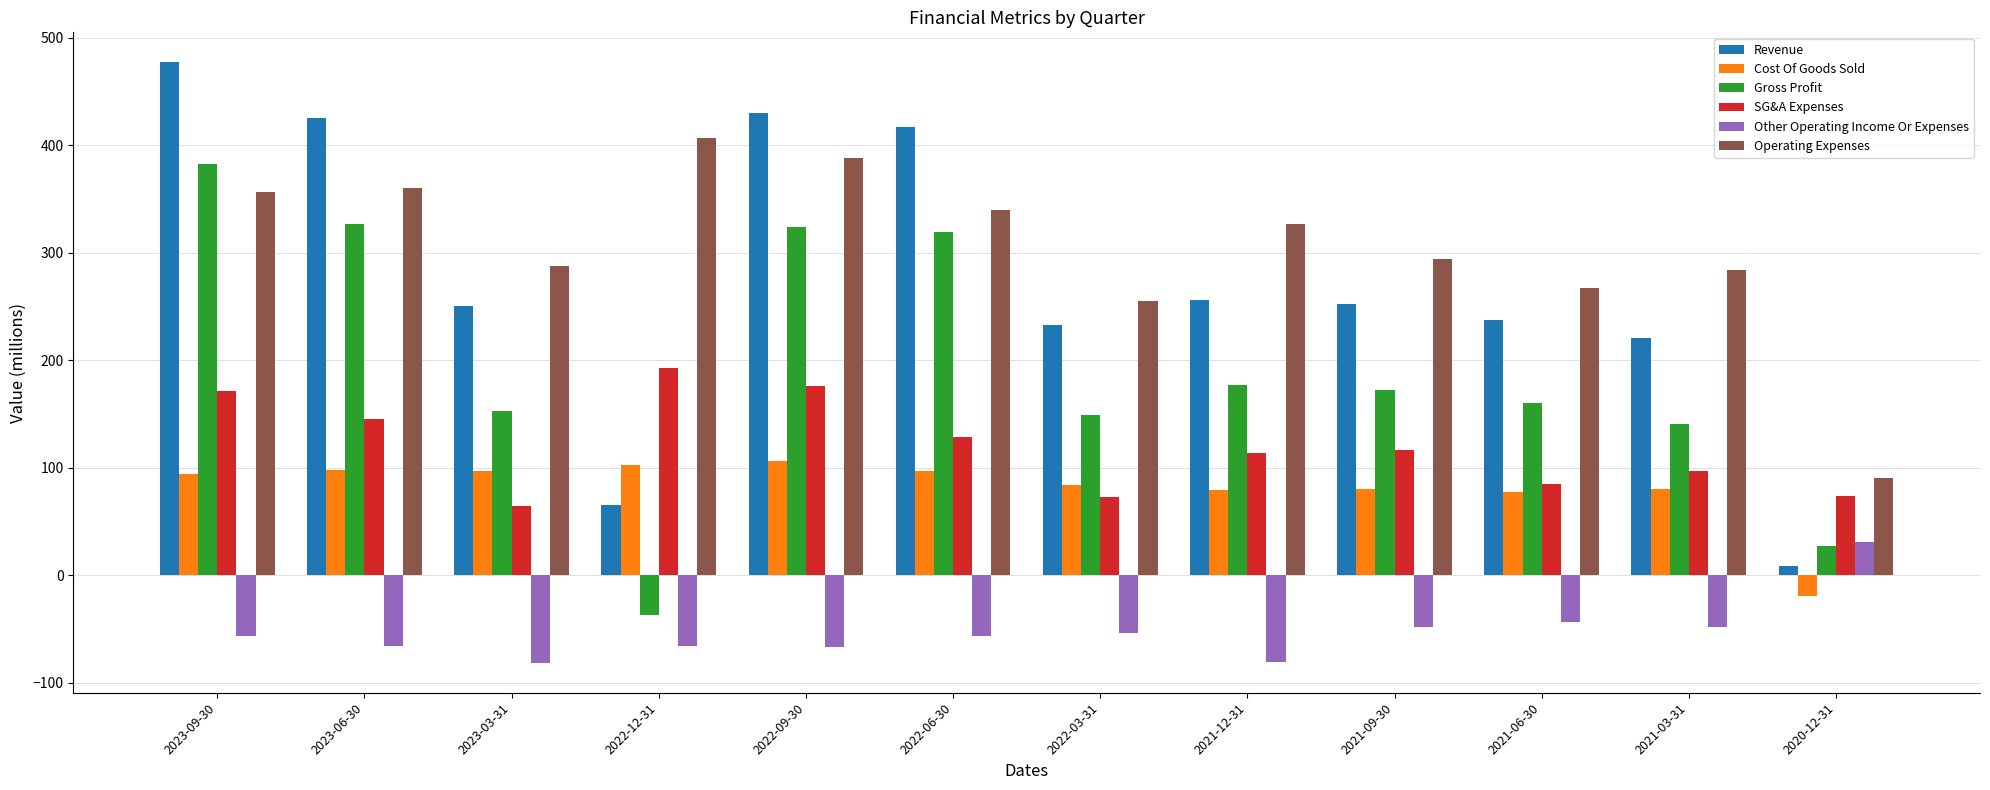

What is the total value across all series at 2021-06-30?

782.5